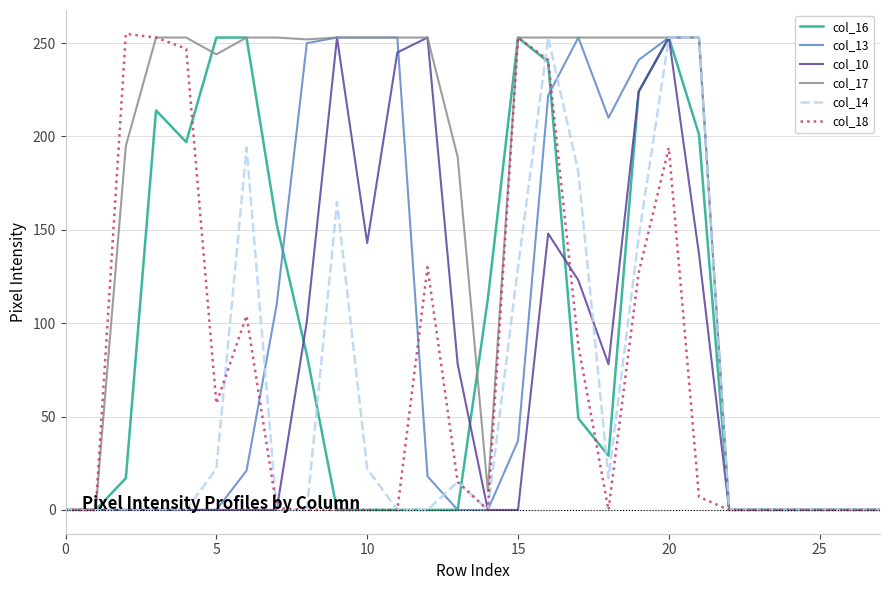

Which series has the largest total across all categories?

col_17